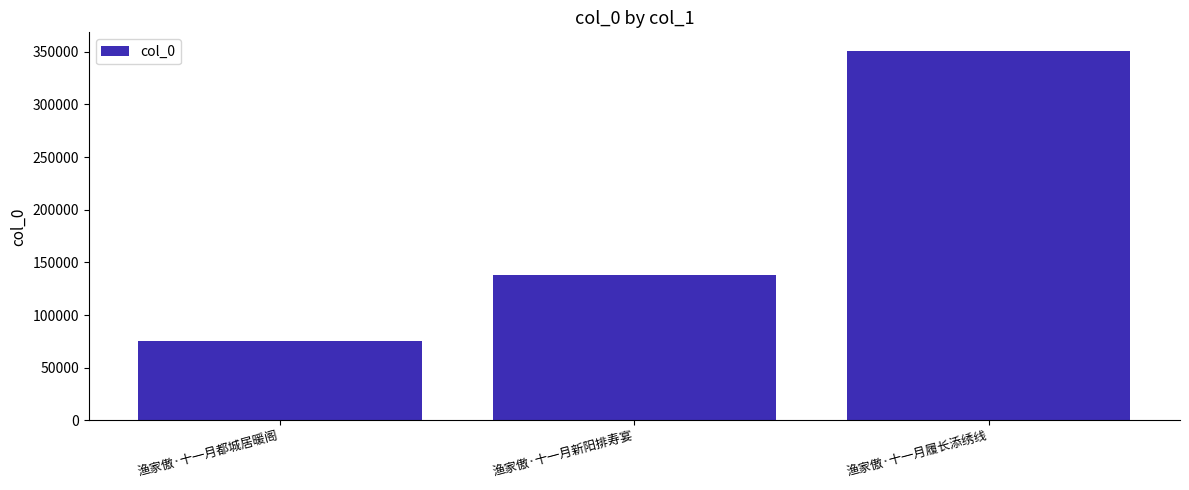

Rank the categories by value from highest to lowest.

渔家傲·十一月履长添绣线, 渔家傲·十一月新阳排寿宴, 渔家傲·十一月都城居暖阁